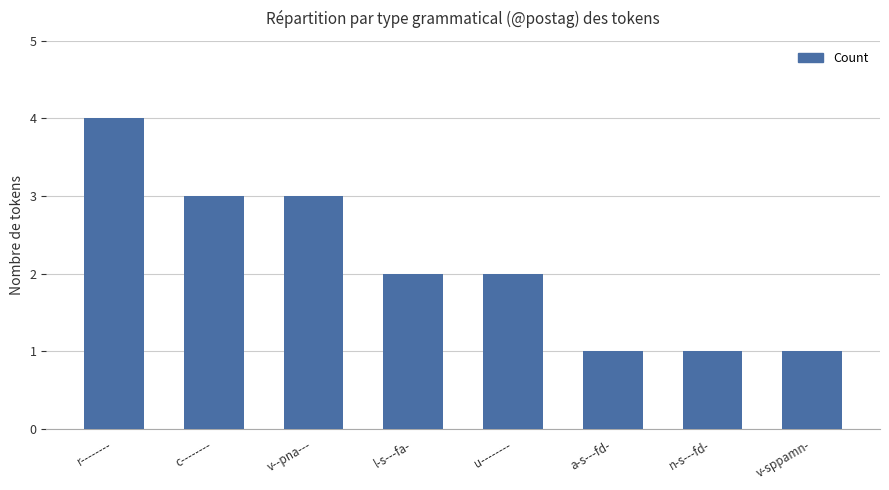

What is the label of the 3rd bar from the left?

v--pna---